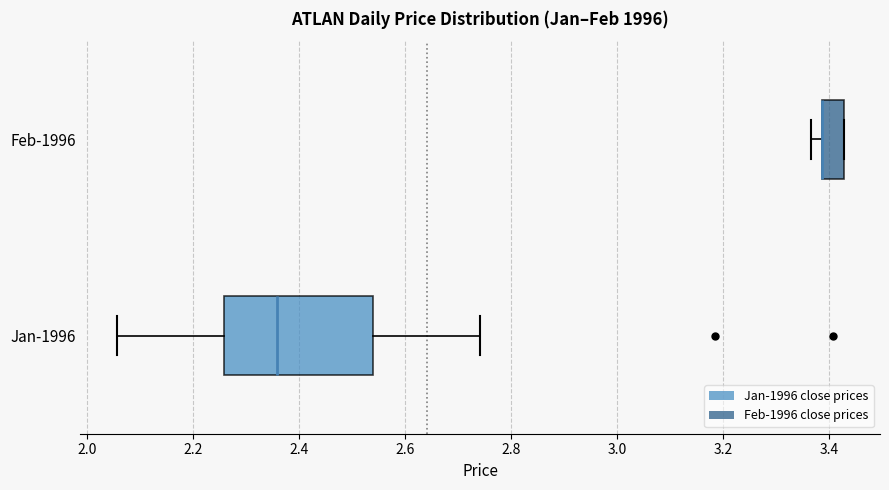

Where does the right whisker of the box for Jan-1996 end on the x-axis? The values are not printed on the chart, so give them approximately, as read against the axis.

2.74